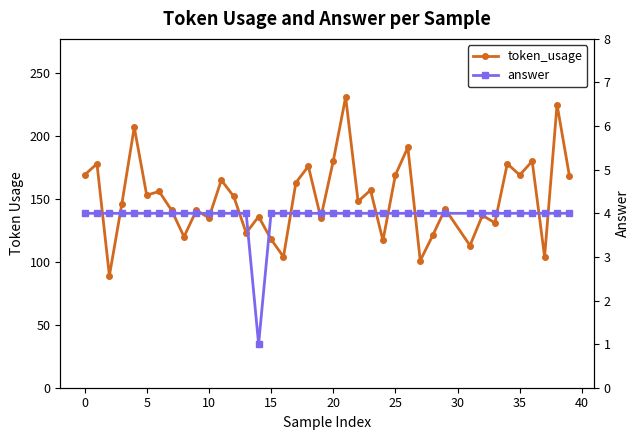

What is the smallest value displayed?

1